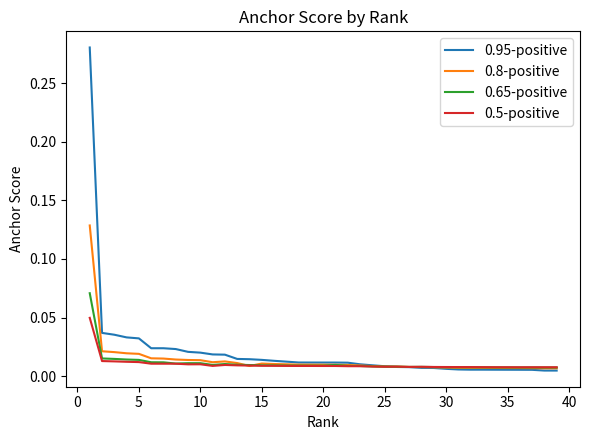

Which series has the largest range (max minus min)?

0.95-positive